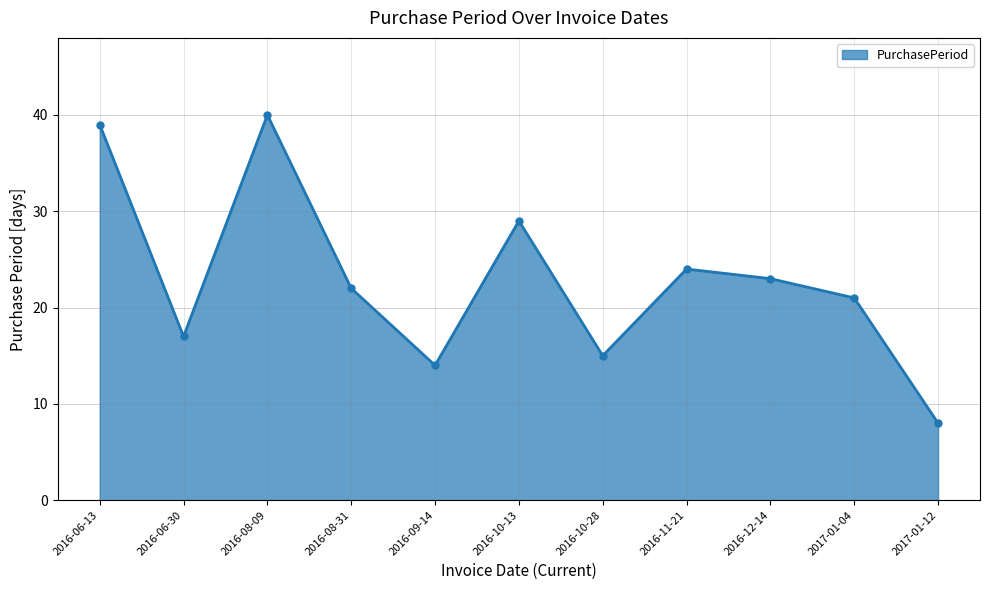

What is the label of the 11th point from the left?

2017-01-12